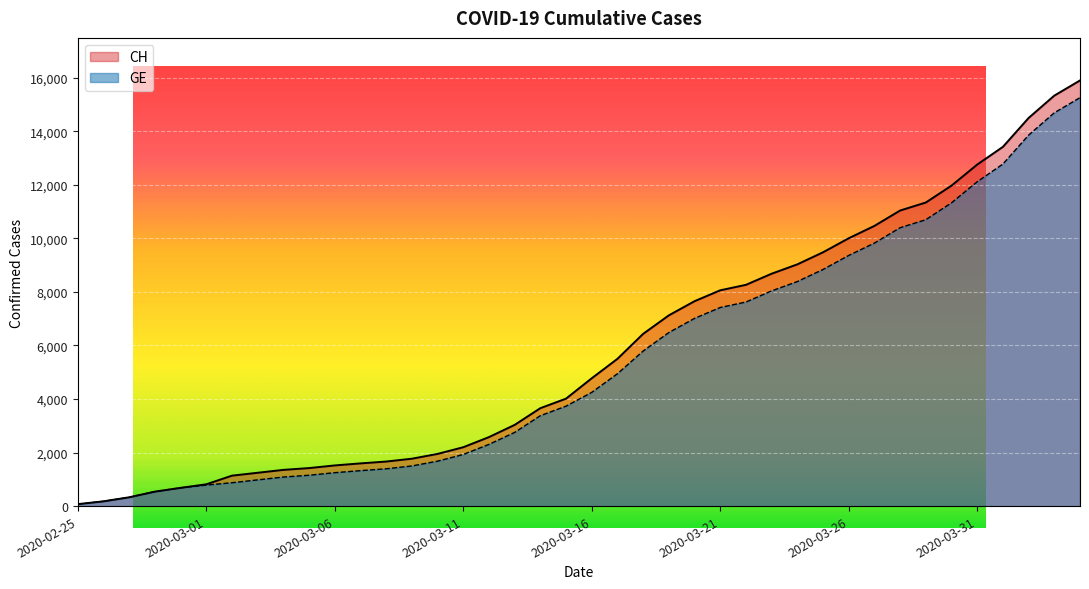

What is the sum of all CH values?

233491